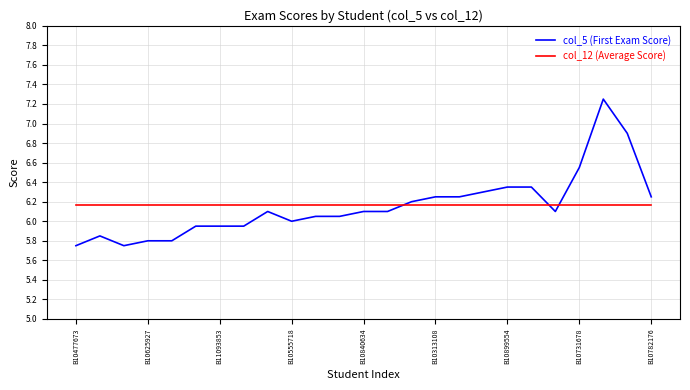

How many lines are shown in the chart?

2